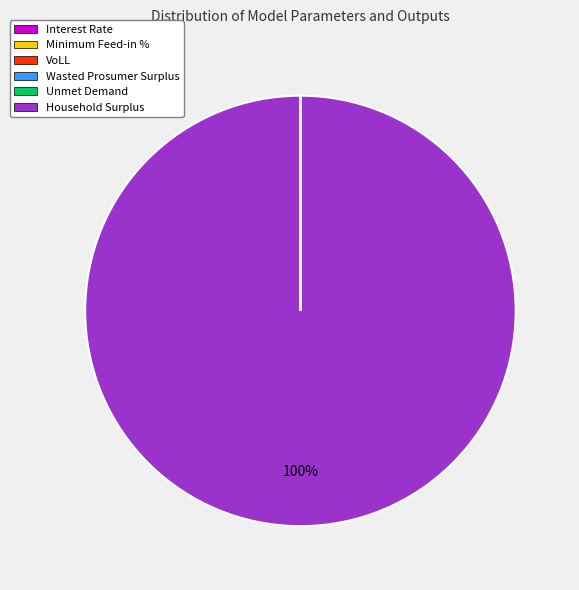

What percentage is the Household Surplus slice, to the nearest percent?

100%